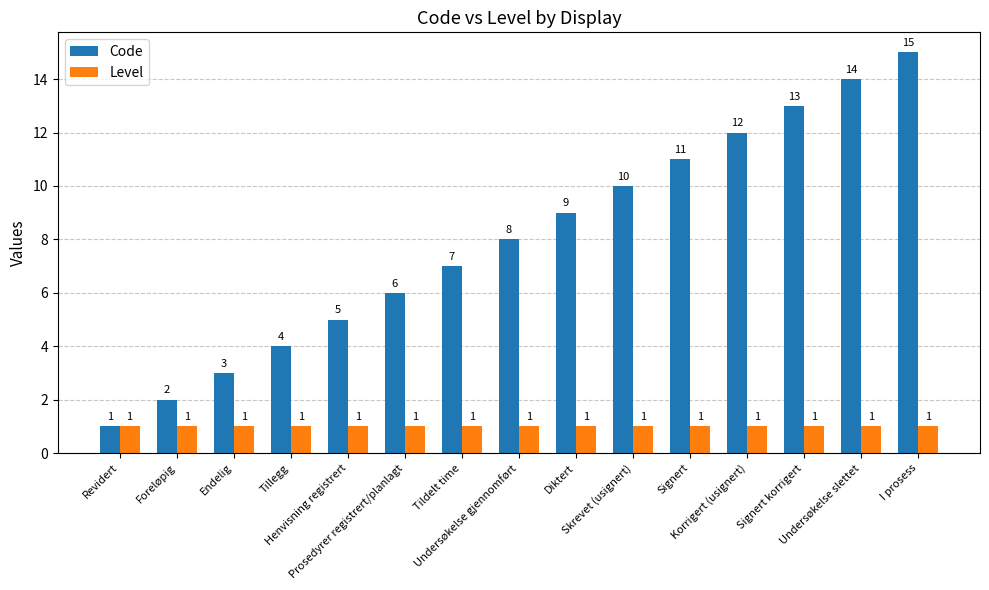

What is the difference between the maximum and second lowest values in the Code series?

13